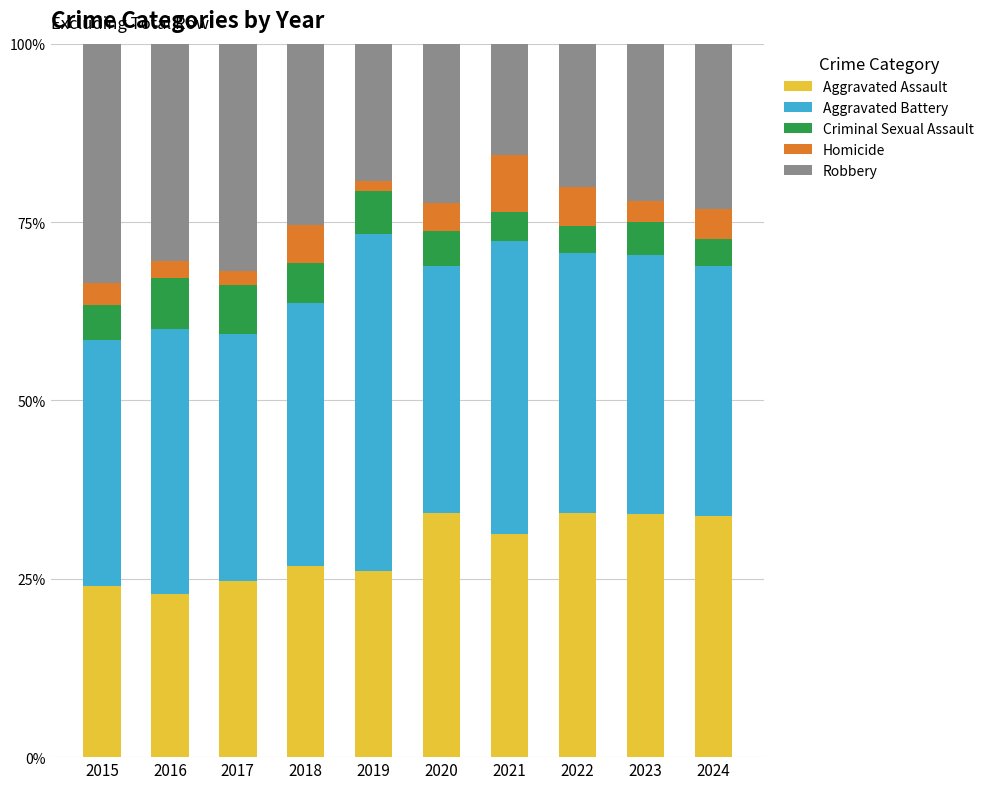

What is the average value of the Aggravated Assault series?

29.2